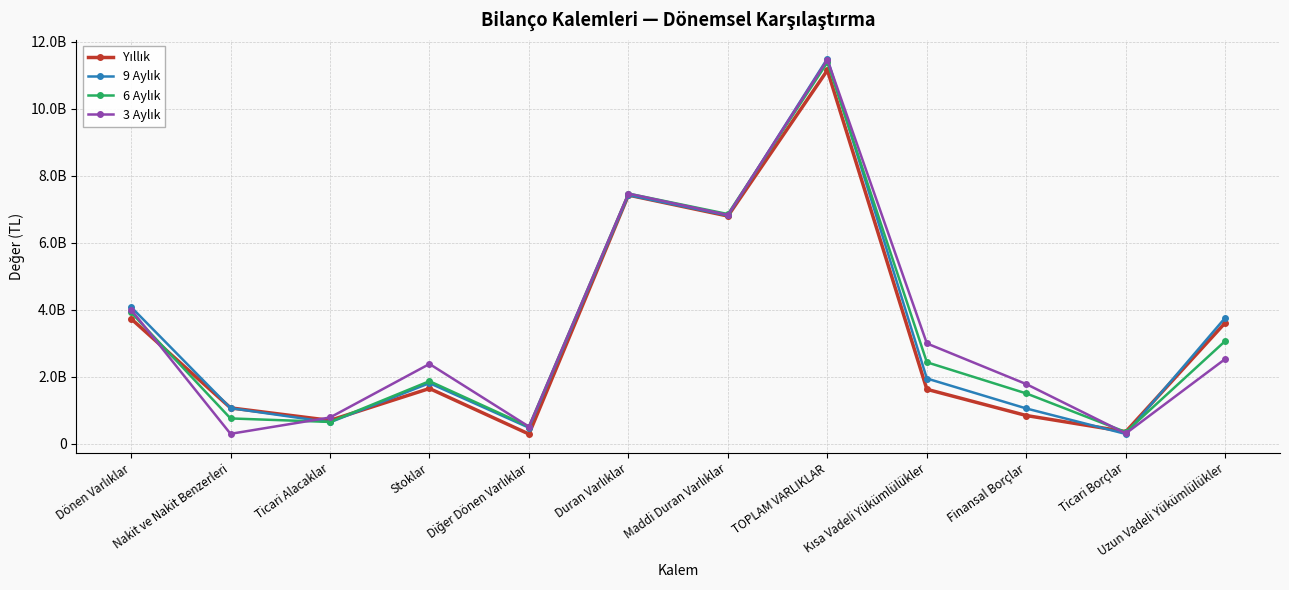

List the series in order of their peak value, lowest first.

Yıllık, 6 Aylık, 3 Aylık, 9 Aylık